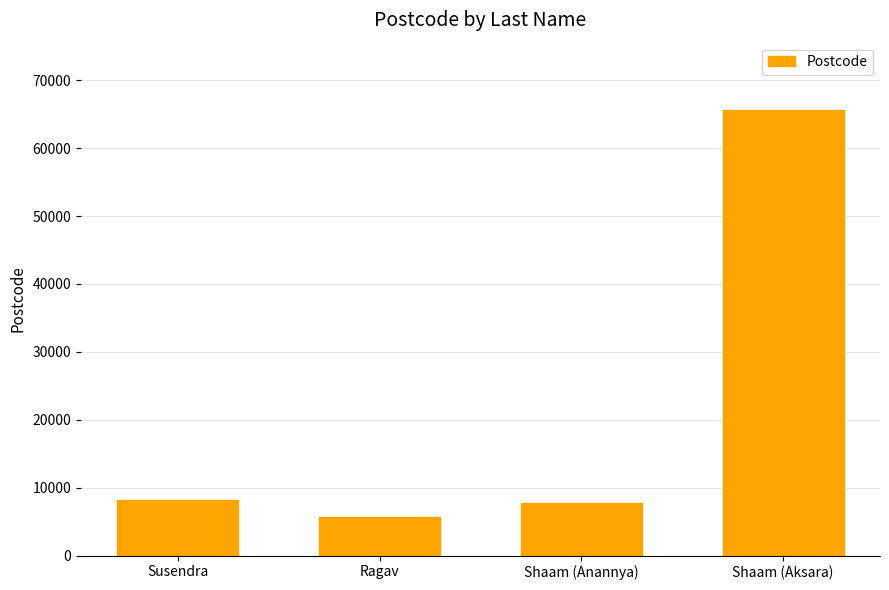

What is the sum of all values?

87251